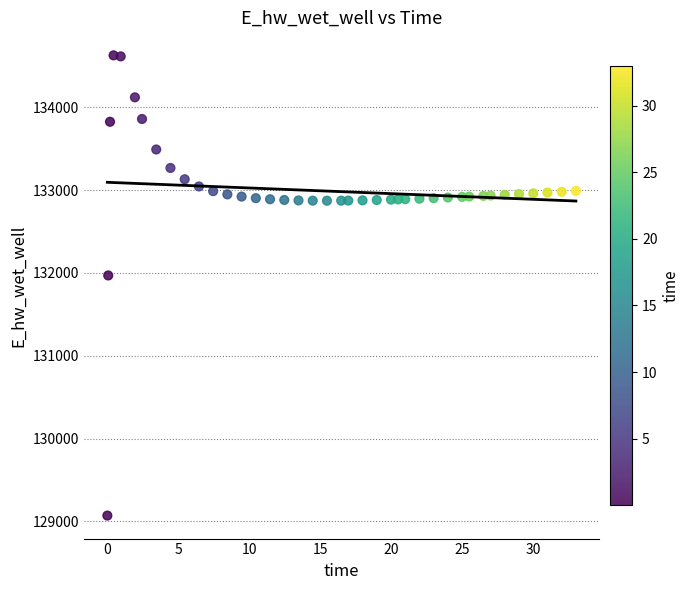

What Y value in the scatter plot is closest to 131849?

131970.0